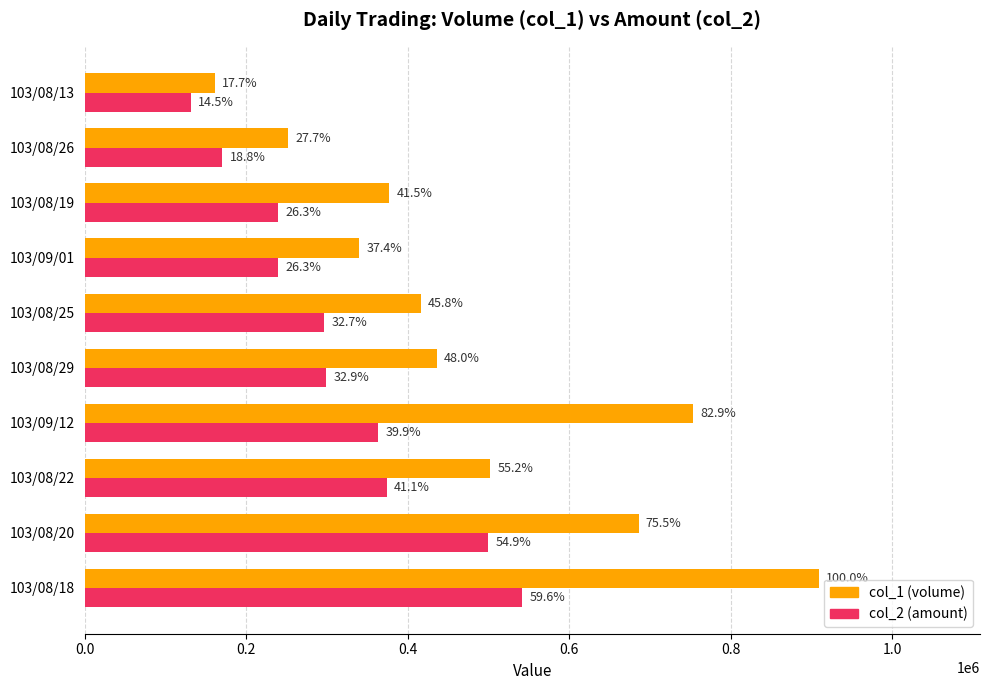

What are all the series names shown in the legend?

col_1 (volume), col_2 (amount)